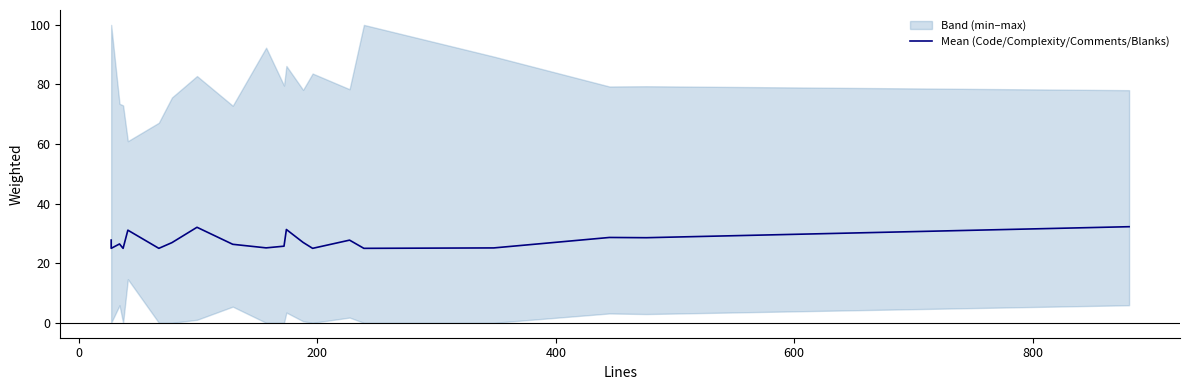

What is the greatest value displayed?

32.3